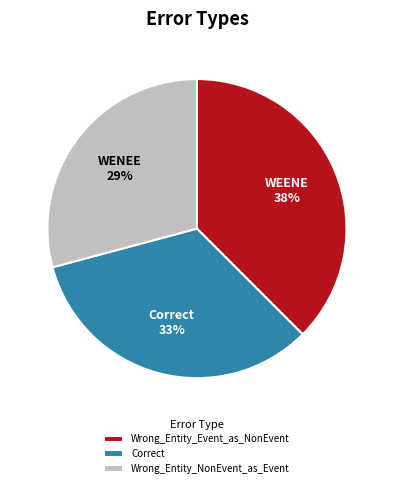

To the nearest percent, what is the average slice percentage?

33%